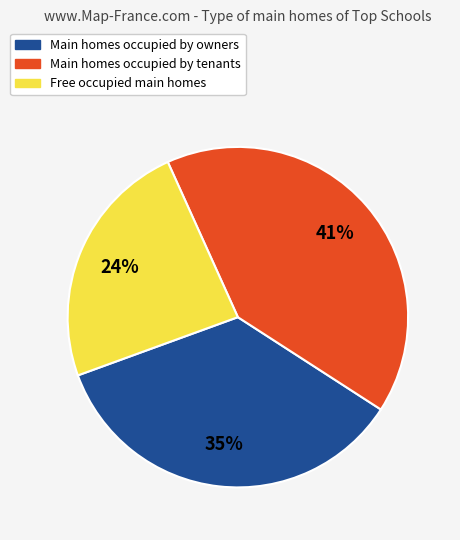

Does any single category account for the majority?

No